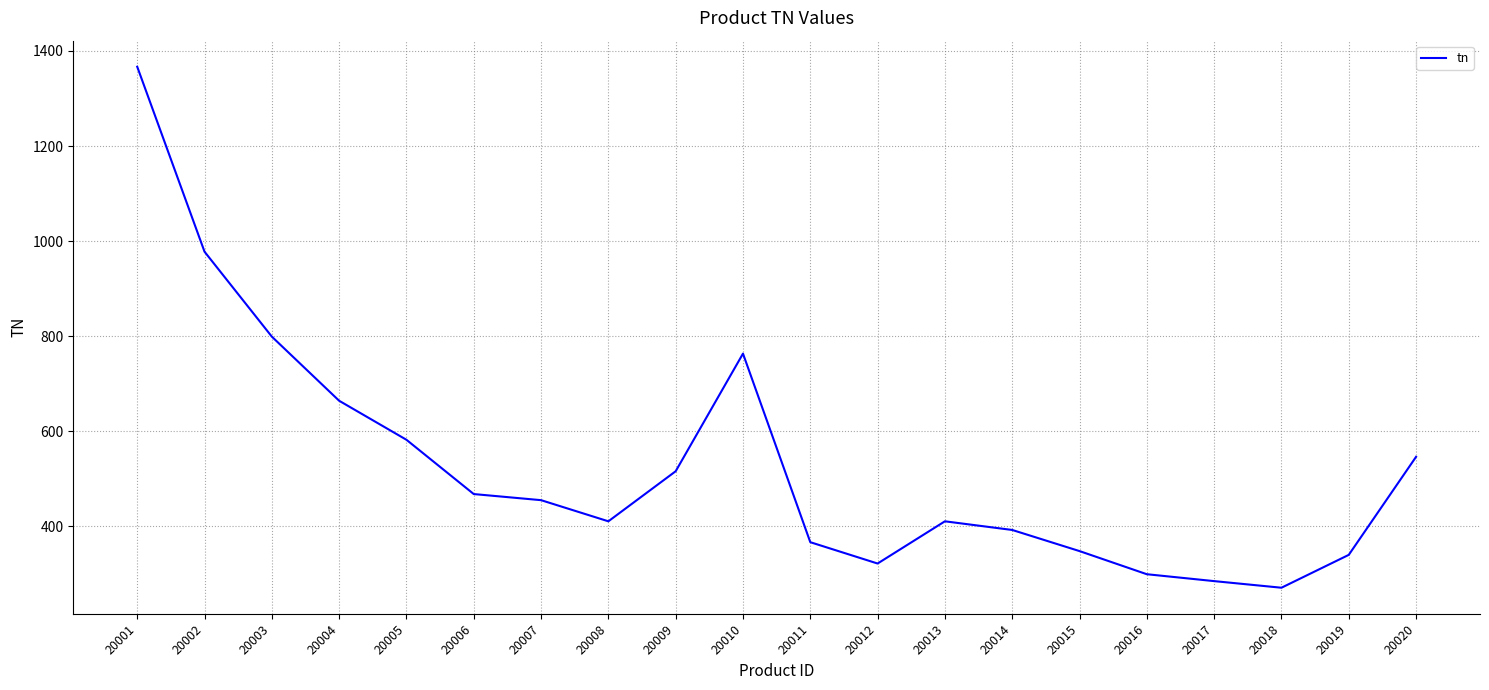

What is the maximum value shown in the chart?

1366.9